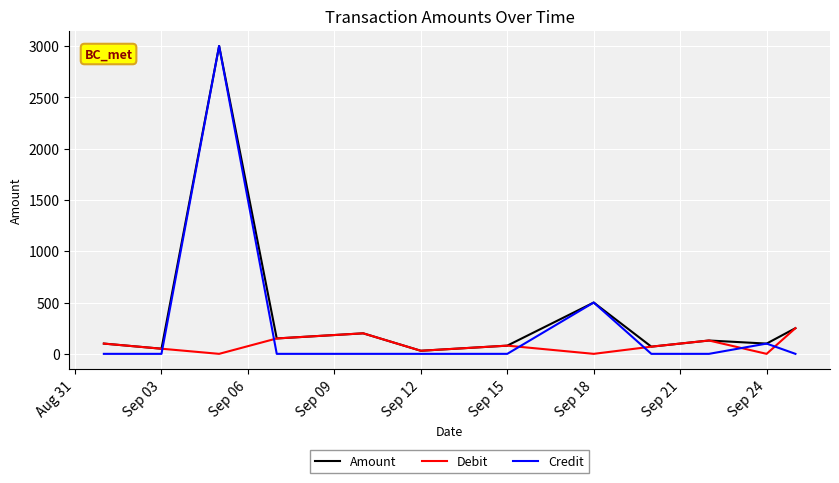

Which series has the widest spread of values?

Credit